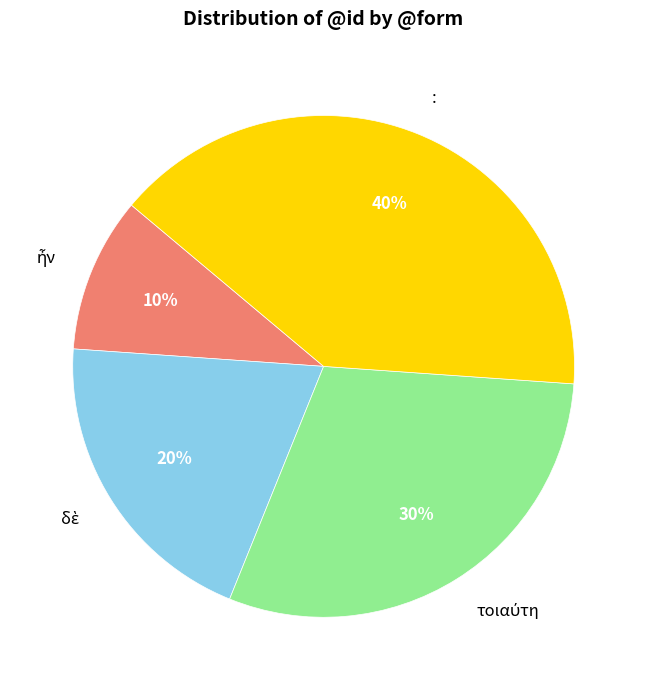

To the nearest percent, what is the difference between the largest and smallest slice percentages?

30%